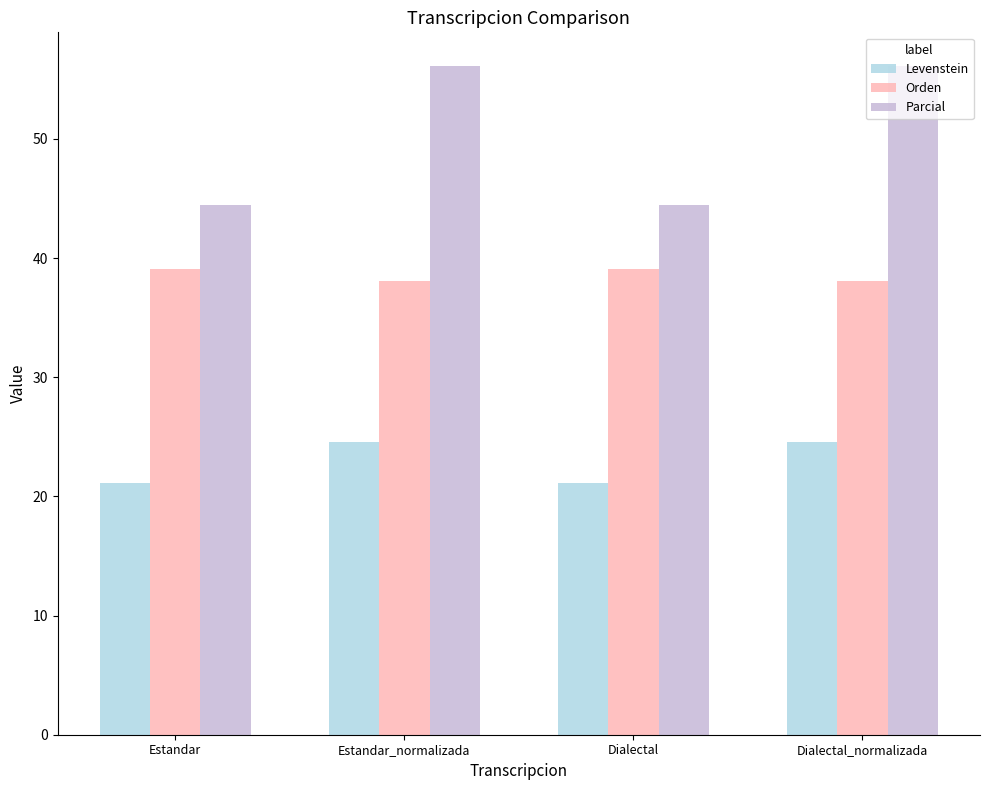

What is the label of the 1st bar from the right?

Dialectal_normalizada